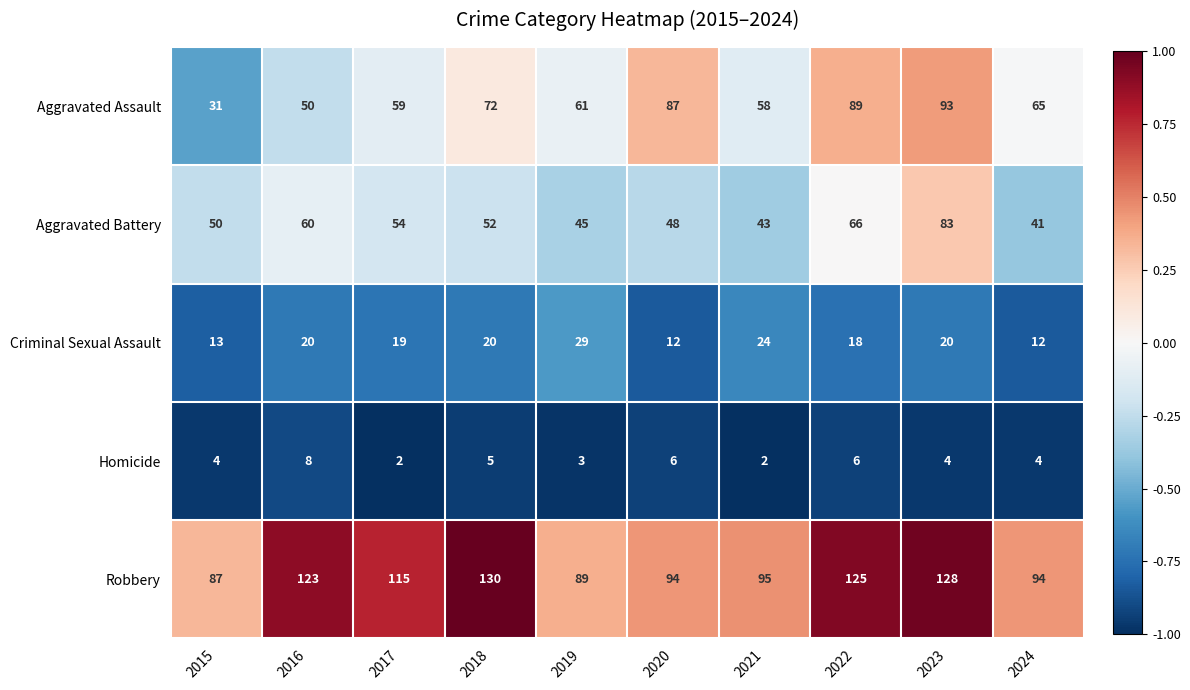

True or false: Aggravated Assault has a value of 31 at 2015.

True